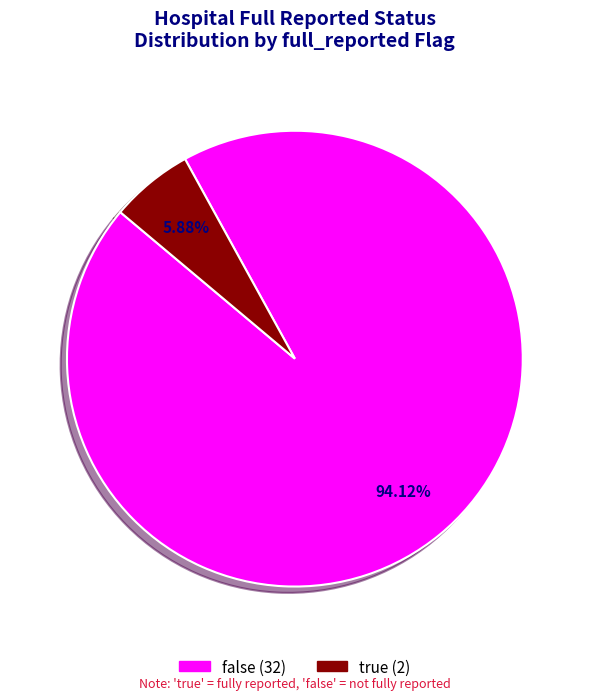

What is the majority slice?

false